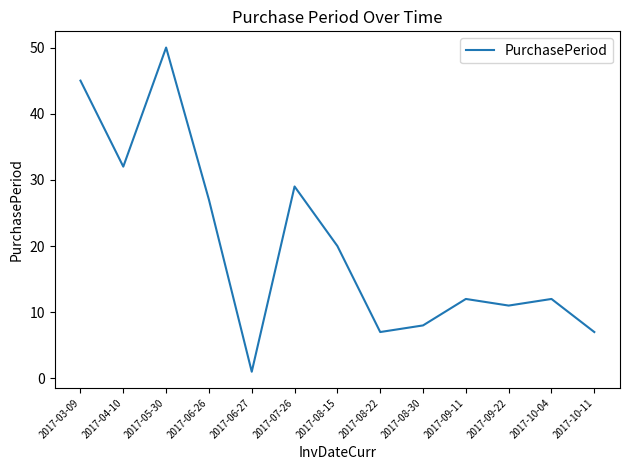

What is the greatest value displayed?

50